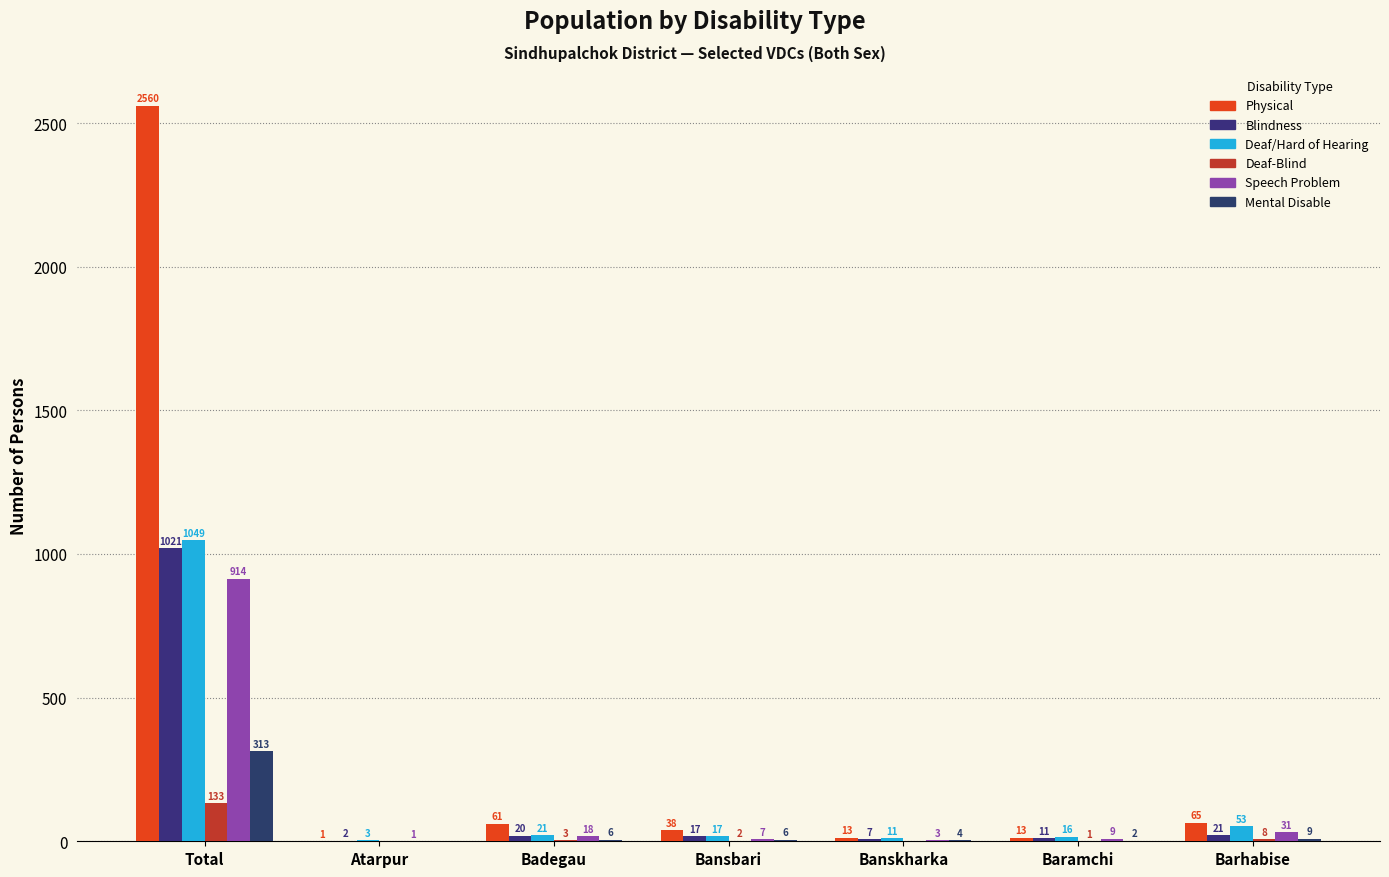

Reading left to right, extract all data points from this chart.

Physical: Total=2560	Atarpur=1	Badegau=61	Bansbari=38	Banskharka=13	Baramchi=13	Barhabise=65
Blindness: Total=1021	Atarpur=2	Badegau=20	Bansbari=17	Banskharka=7	Baramchi=11	Barhabise=21
Deaf/Hard of Hearing: Total=1049	Atarpur=3	Badegau=21	Bansbari=17	Banskharka=11	Baramchi=16	Barhabise=53
Deaf-Blind: Total=133	Atarpur=0	Badegau=3	Bansbari=2	Banskharka=0	Baramchi=1	Barhabise=8
Speech Problem: Total=914	Atarpur=1	Badegau=18	Bansbari=7	Banskharka=3	Baramchi=9	Barhabise=31
Mental Disable: Total=313	Atarpur=0	Badegau=6	Bansbari=6	Banskharka=4	Baramchi=2	Barhabise=9